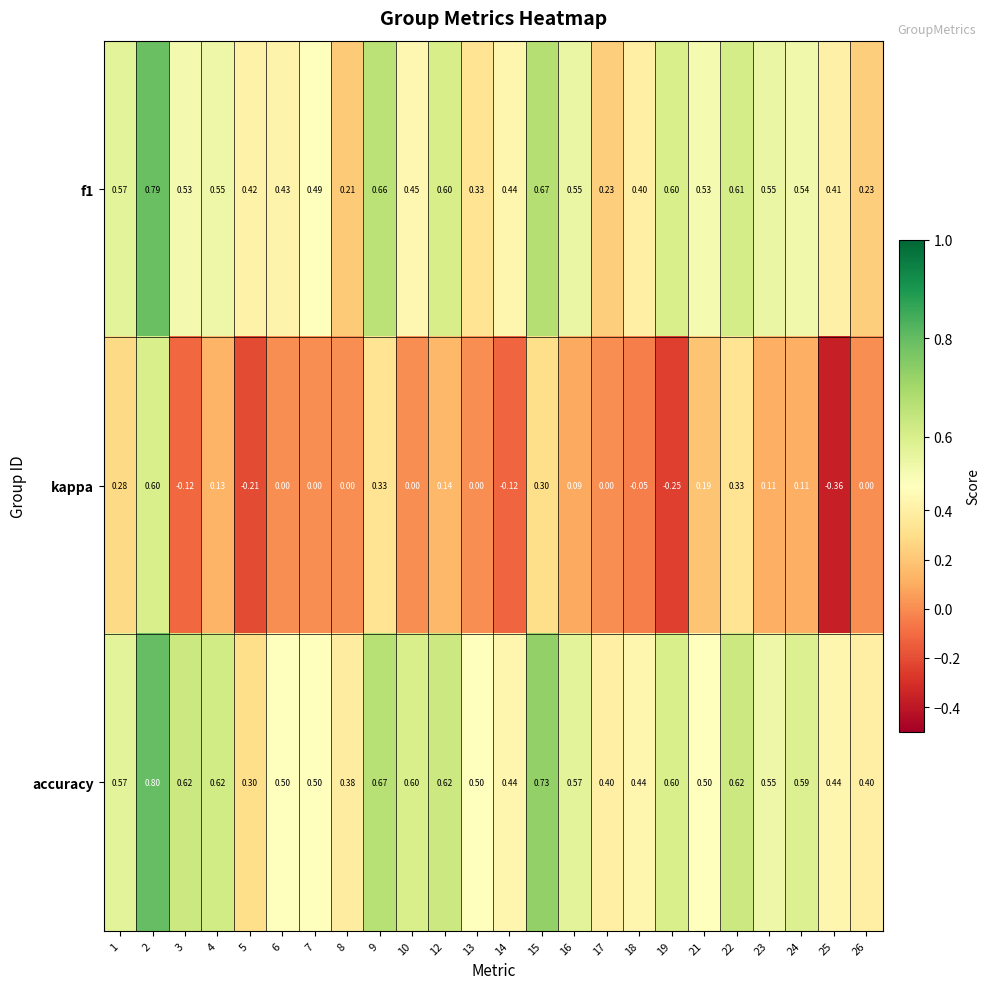

Is the value of kappa at 25 greater than the value of accuracy at 22?

No